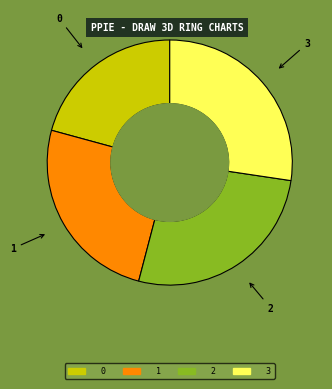

Is it true that 2 is 27% of the pie?

True